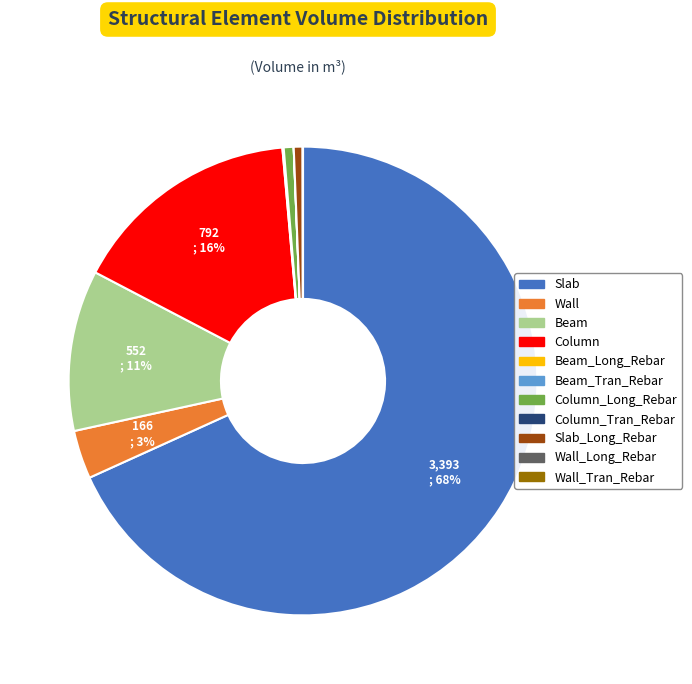

To the nearest percent, what portion does Slab represent?

68%